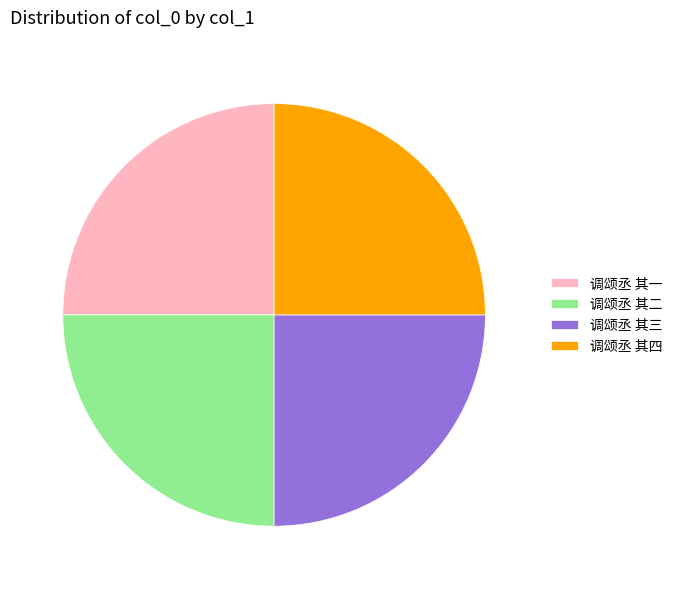

Approximately how many times larger is the value at 调颂丞 其一 compared to 调颂丞 其二?

1.0